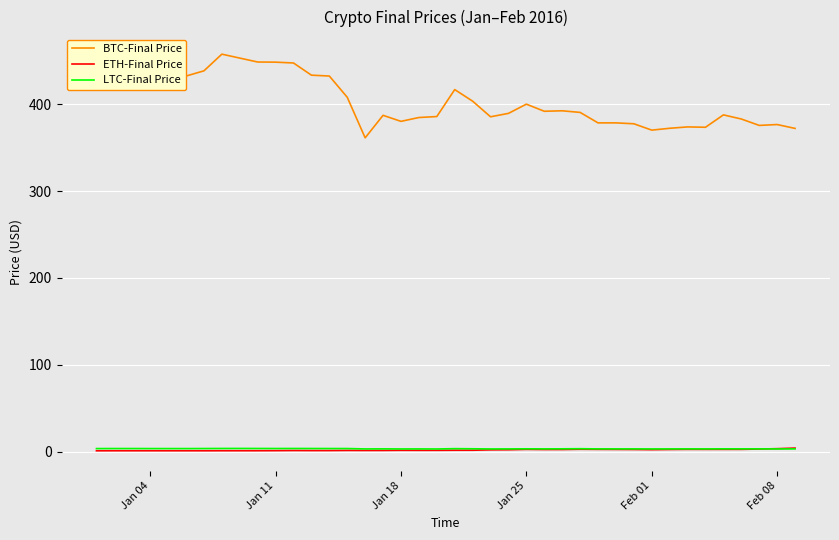

True or false: BTC-Final Price and LTC-Final Price intersect in this chart.

False